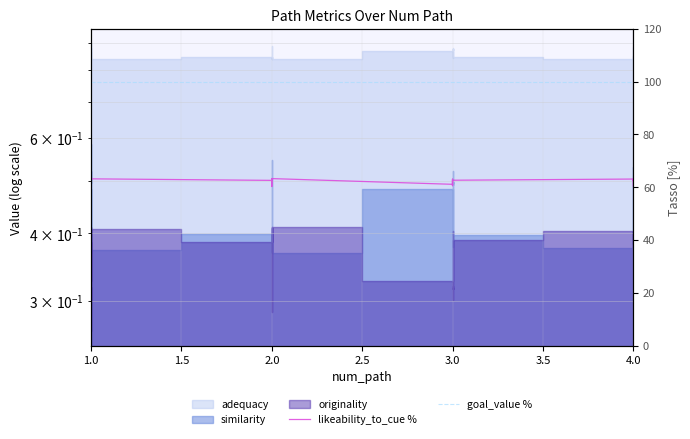

Between 2.0 and 4.0, which series saw the biggest shift?

likeability_to_cue %